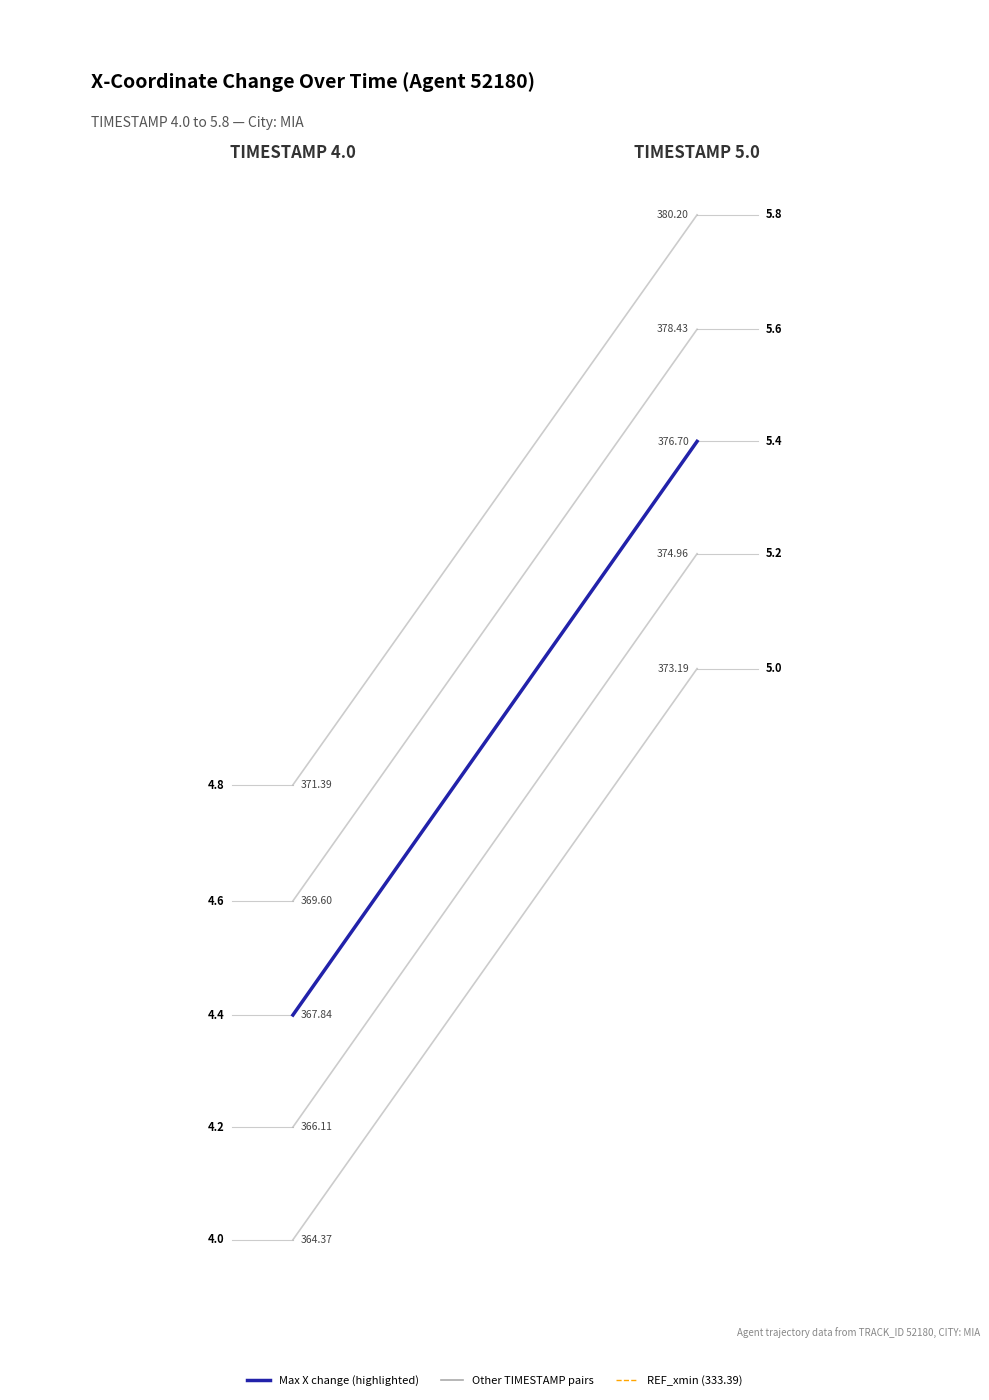

Read the TIMESTAMP 4.4-5.4 value at 0.0.

0.2